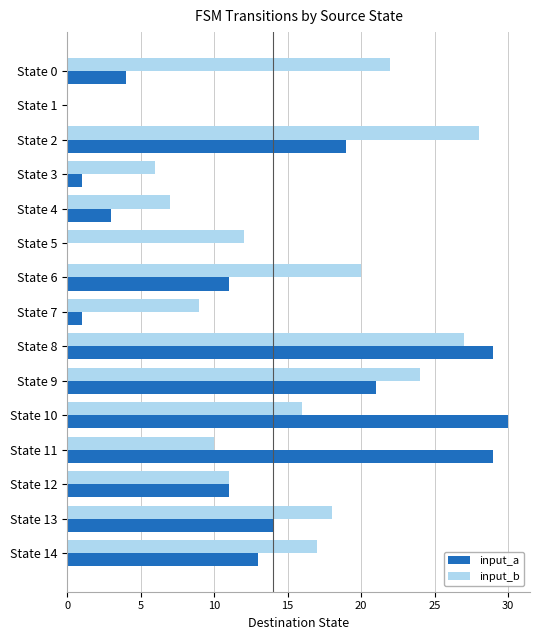

Between State 0 and State 10, which series saw the biggest shift?

input_a